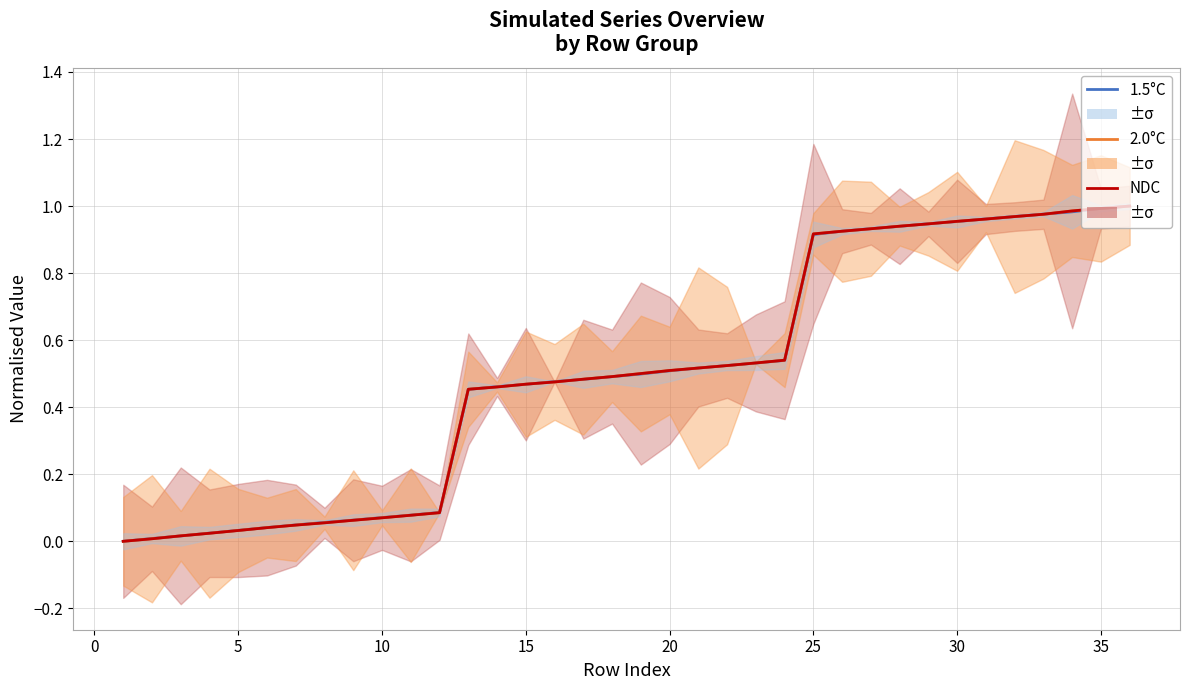

How many positive values does the 1.5°C series have?

35